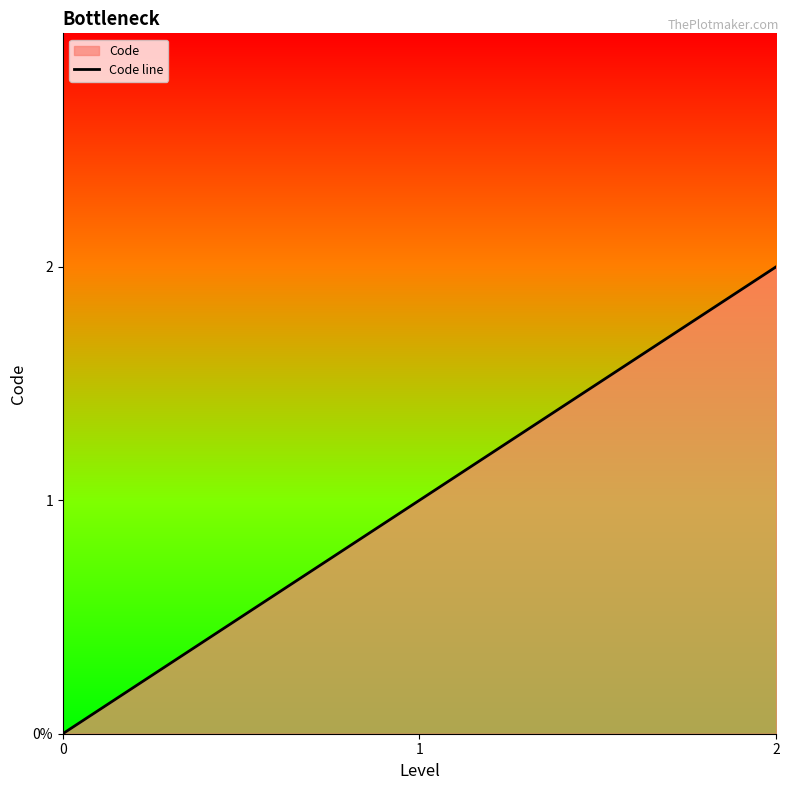

List the labels in order of value, largest first.

2, 1, 0